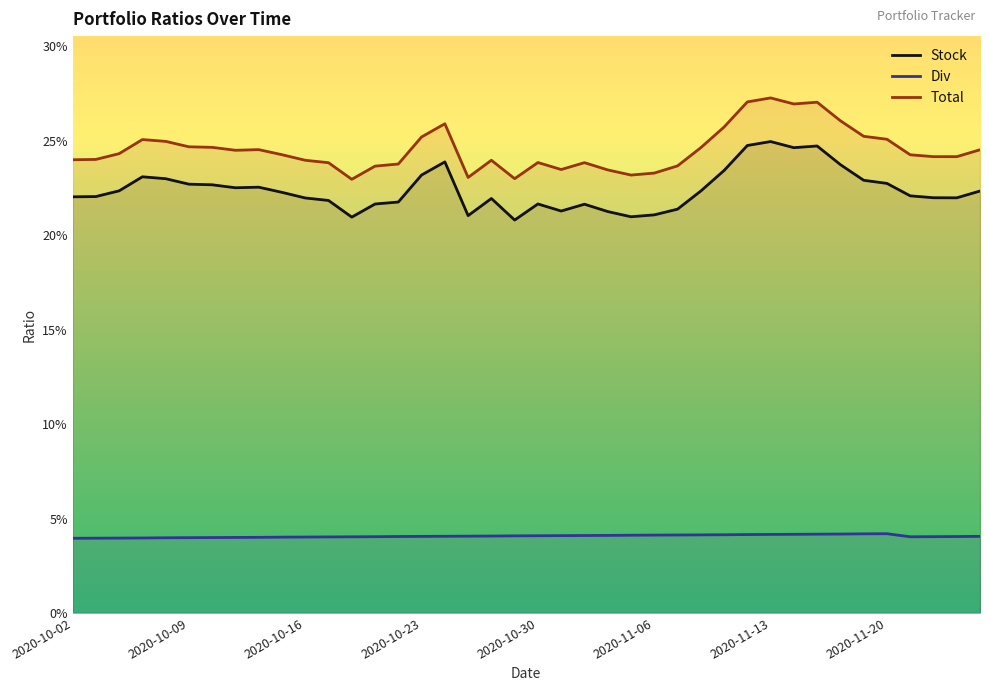

Is the value of Stock at 13 greater than the value of Div at 12?

Yes